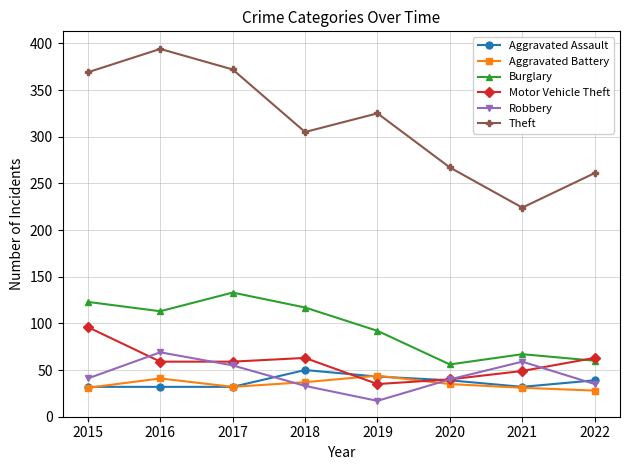

Which series has the largest range (max minus min)?

Theft